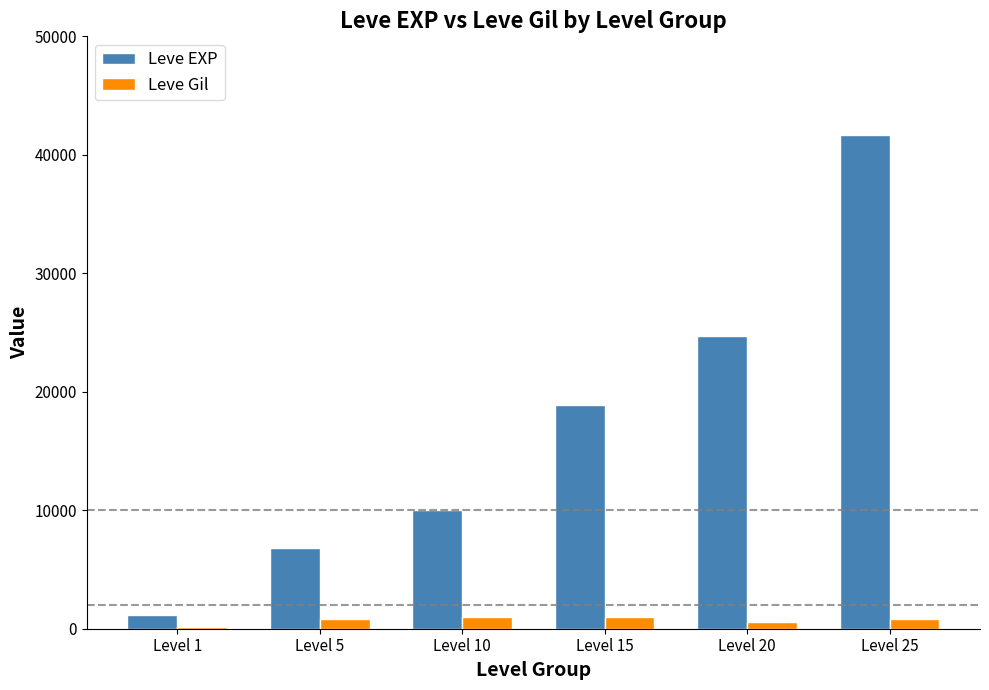

List the series in order of their peak value, highest first.

Leve EXP, Leve Gil